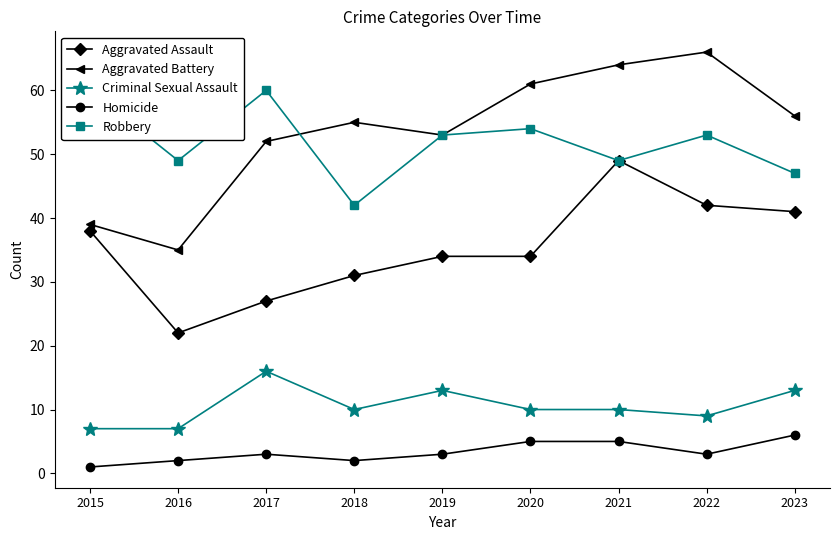

At which category is the sum across all series the highest?

2021